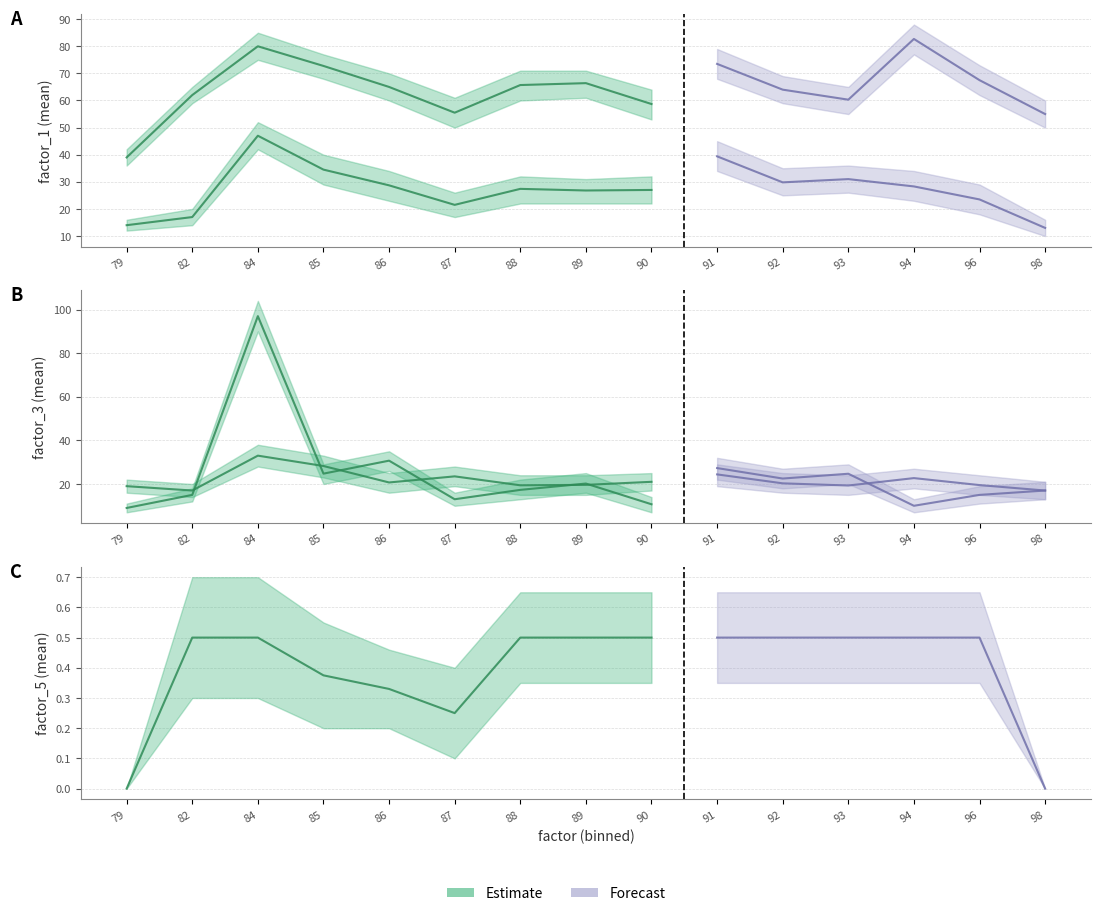

At which category is the sum across all series the highest?

84